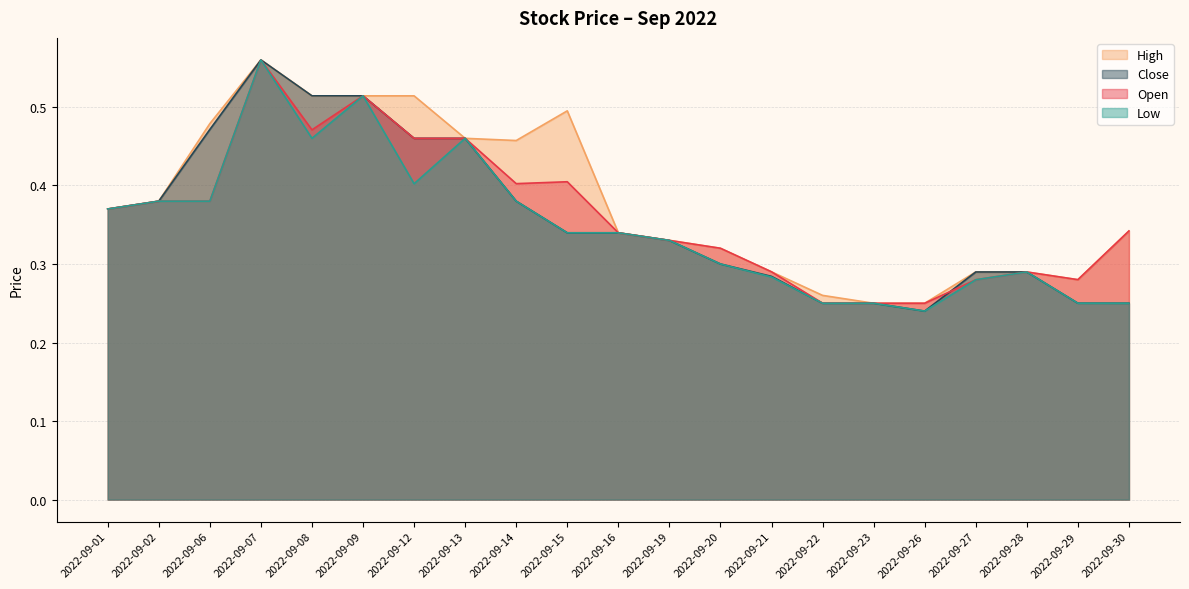

What are all the series names shown in the legend?

High, Close, Open, Low